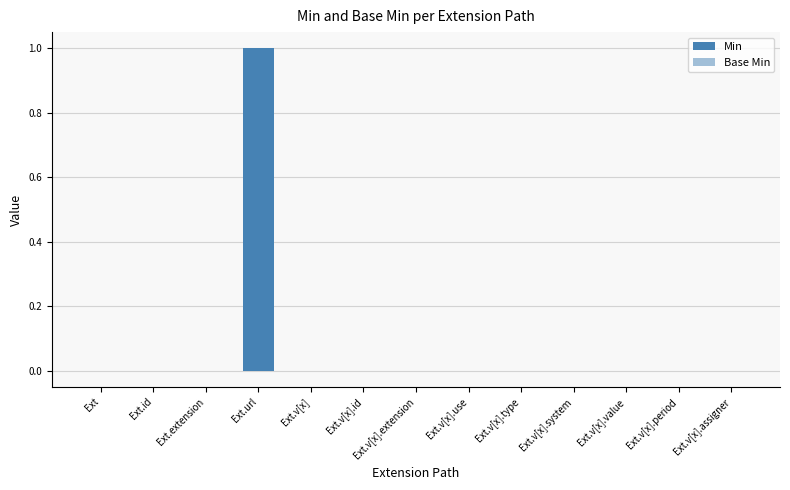

Is it true that Base Min equals -0.0 at Ext.v[x].assigner?

False